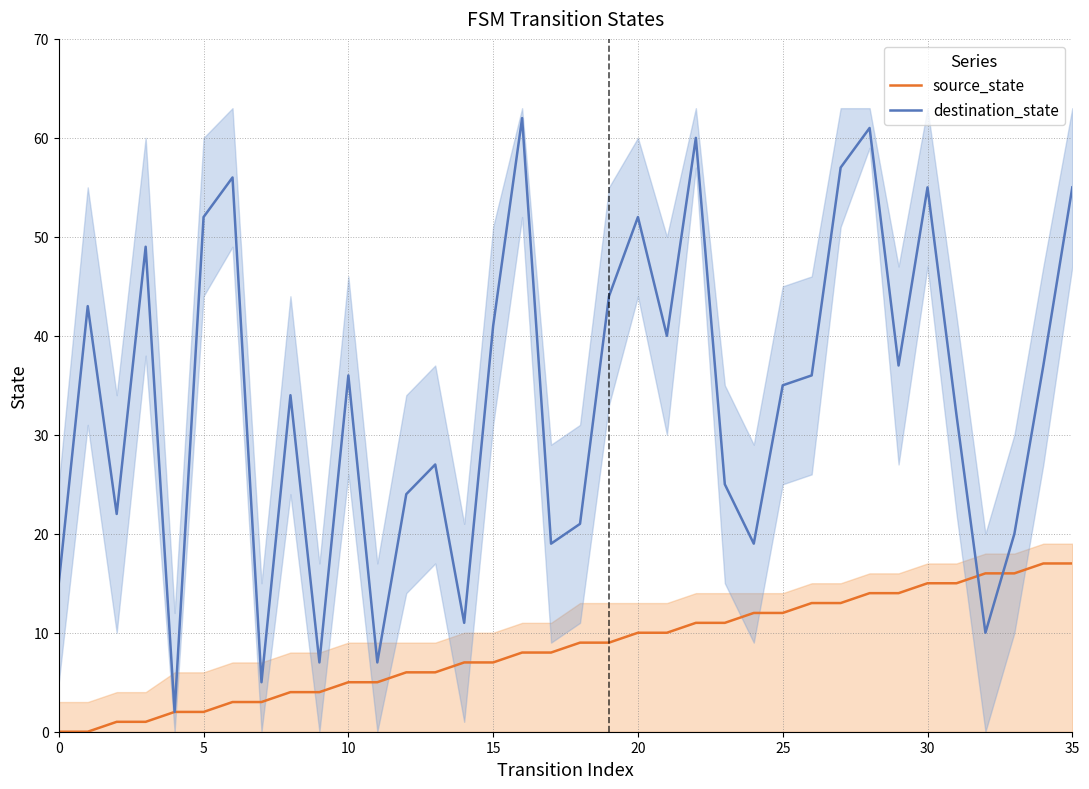

True or false: source_state has more than 0 interior local peaks.

False